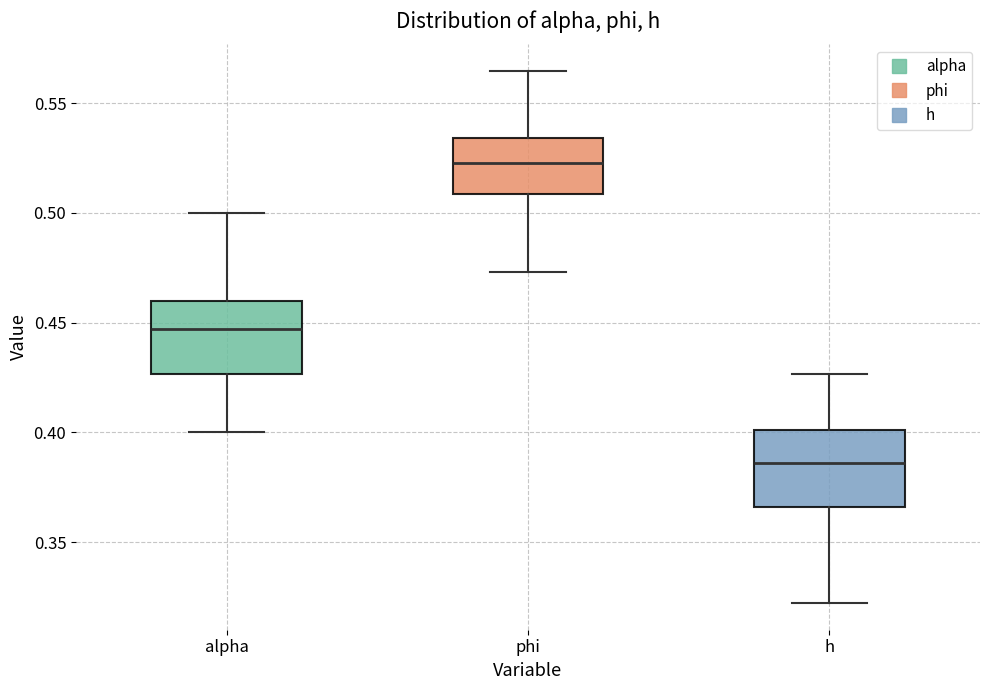

Which box has the highest median line?

phi